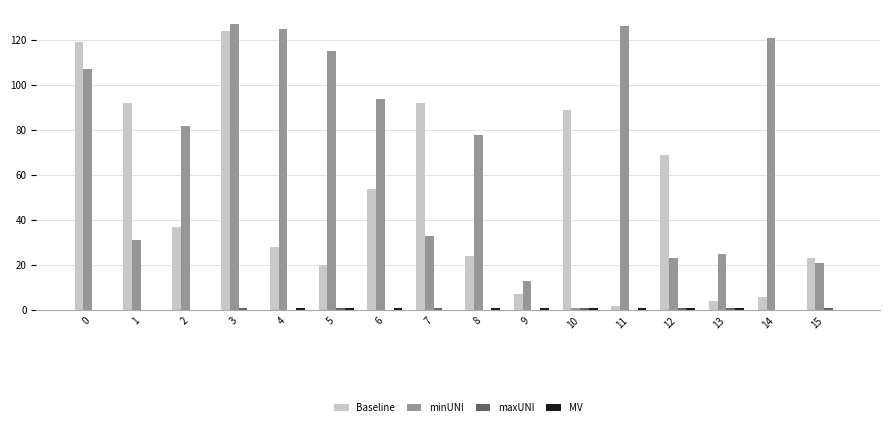

Where is Baseline nearest to the value 63?

12